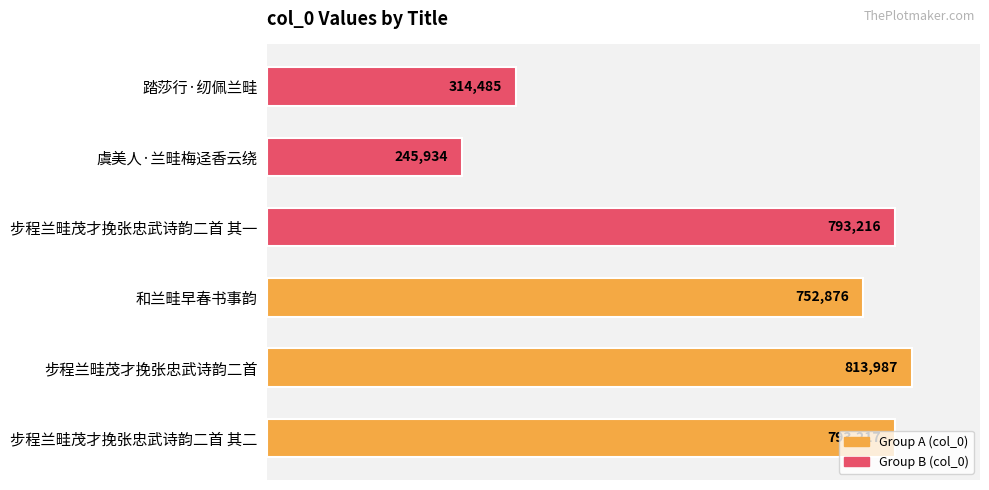

The chart shows a value of 466693 at 步程兰畦茂才挽张忠武诗韵二首 其二. True or false?

False